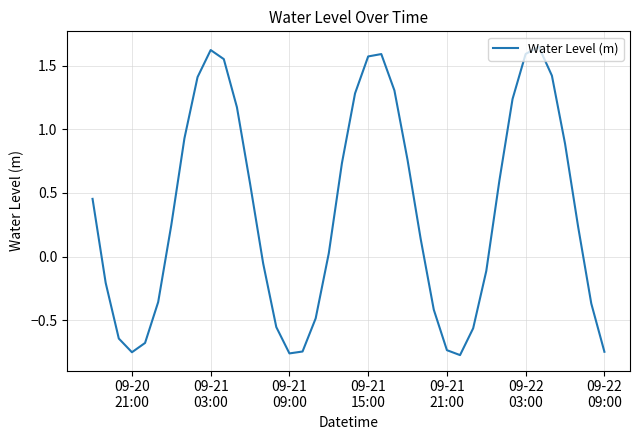

What is the difference between the maximum and minimum values?

2.4